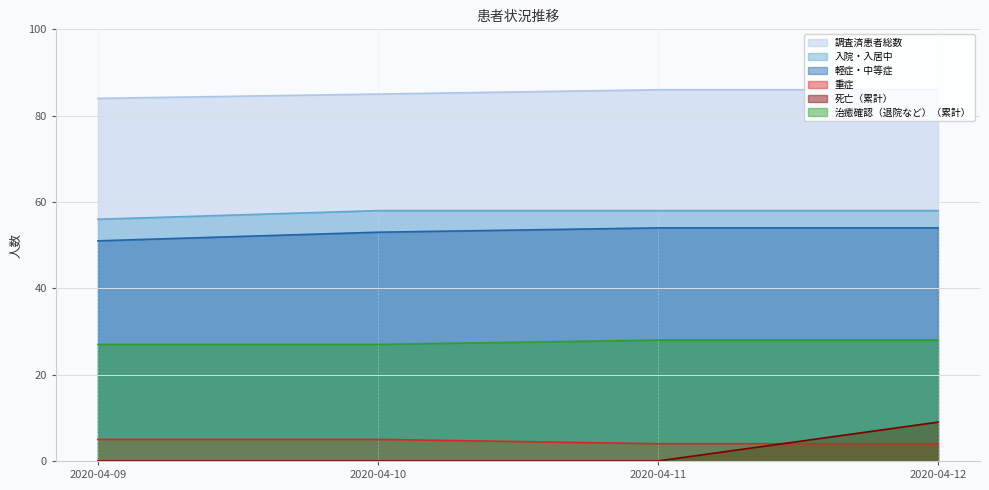

Reading right to left, what are all the values shown in this chart?

調査済患者総数: 2020-04-12=86	2020-04-11=86	2020-04-10=85	2020-04-09=84
入院・入居中: 2020-04-12=58	2020-04-11=58	2020-04-10=58	2020-04-09=56
軽症・中等症: 2020-04-12=54	2020-04-11=54	2020-04-10=53	2020-04-09=51
重症: 2020-04-12=4	2020-04-11=4	2020-04-10=5	2020-04-09=5
死亡（累計）: 2020-04-12=9	2020-04-11=0	2020-04-10=0	2020-04-09=0
治癒確認（退院など）（累計）: 2020-04-12=28	2020-04-11=28	2020-04-10=27	2020-04-09=27